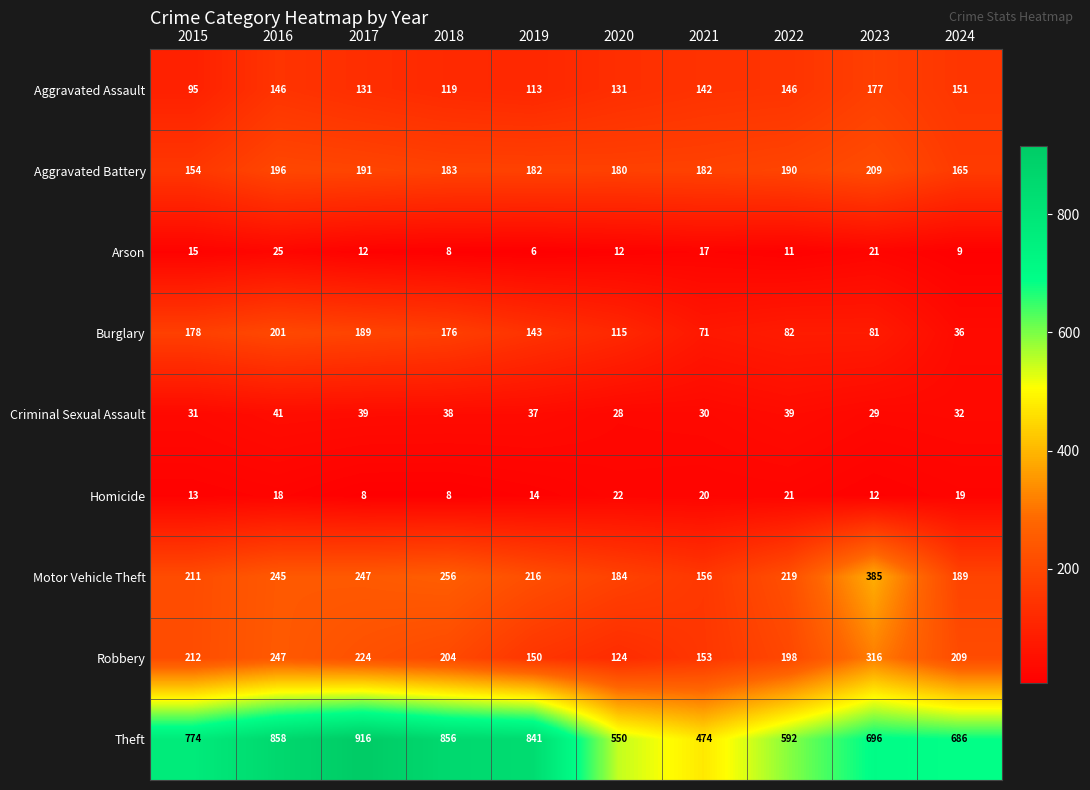

What is the sum of the Robbery values at 2018 and 2021?

357